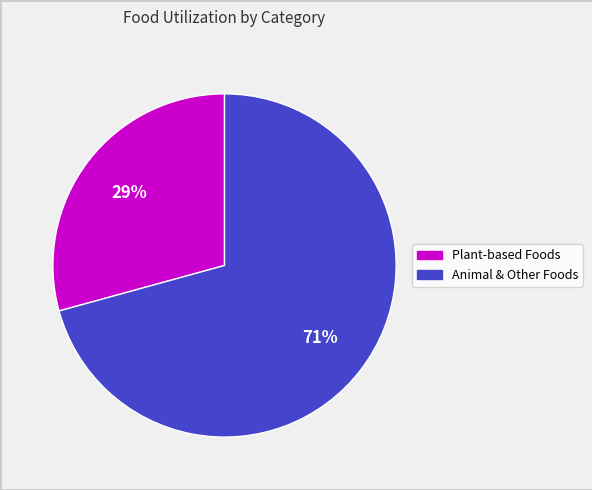

To the nearest percent, what is the average slice percentage?

50%